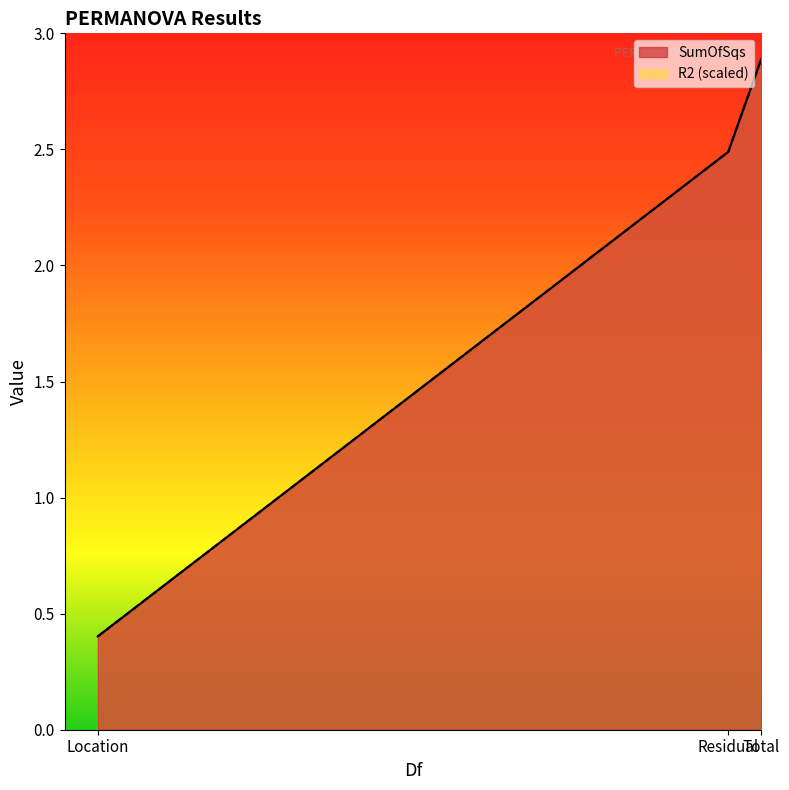

Rank the categories by SumOfSqs value from lowest to highest.

Location, Residual, Total